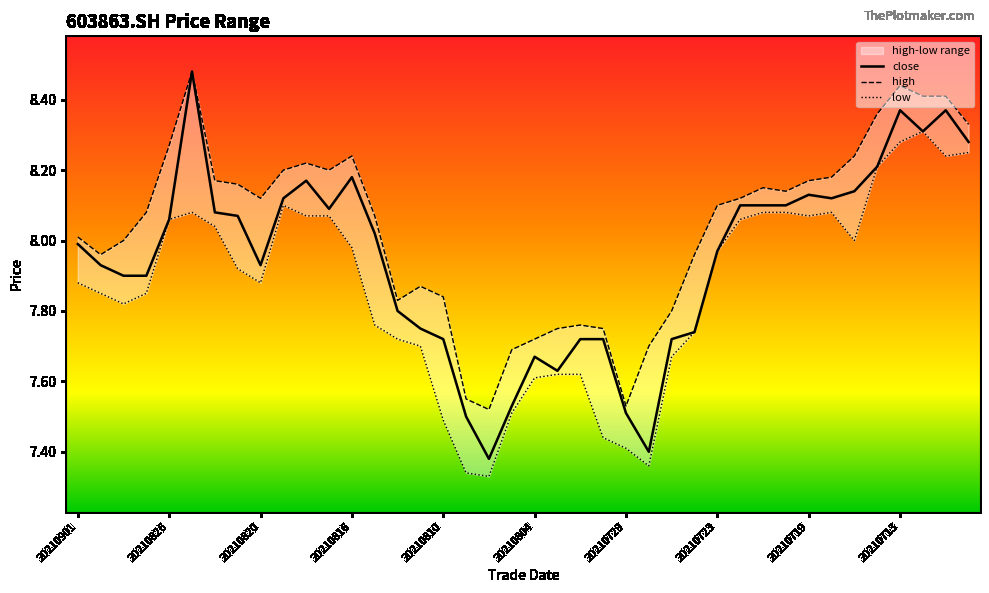

True or false: close has a value of 11.4 at 20210729.

False